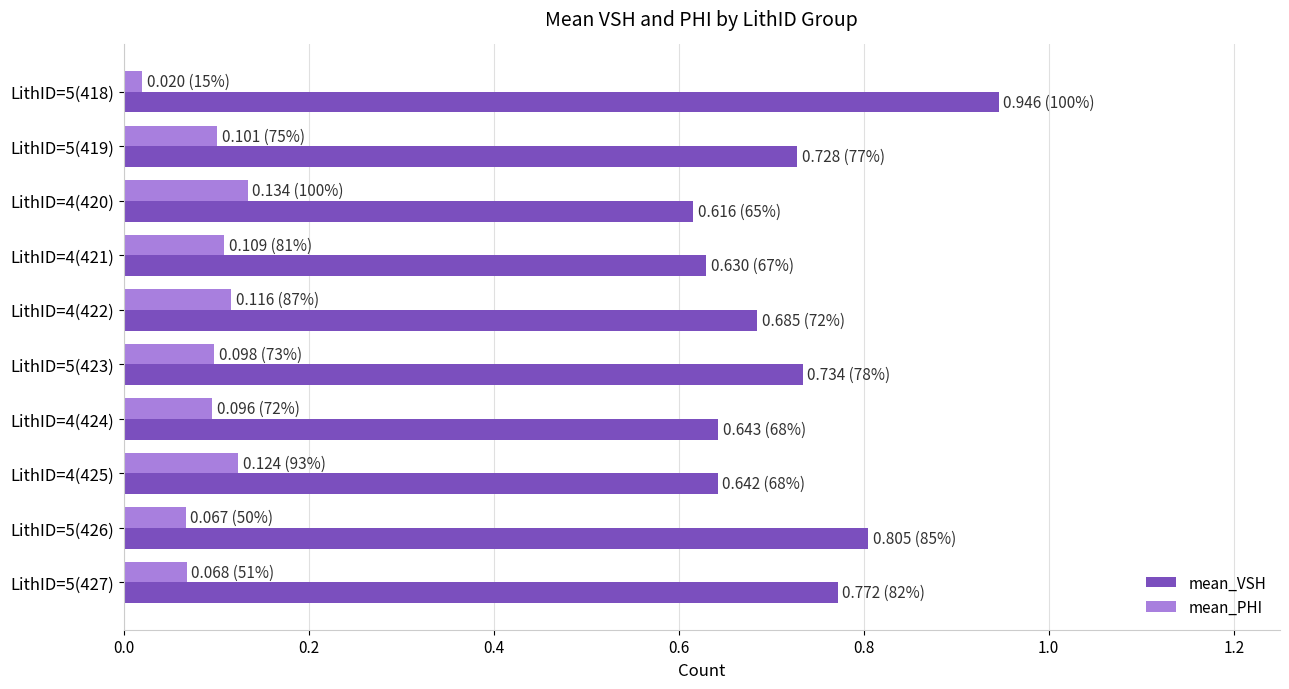

How many mean_PHI values are between 0 and 1?

10